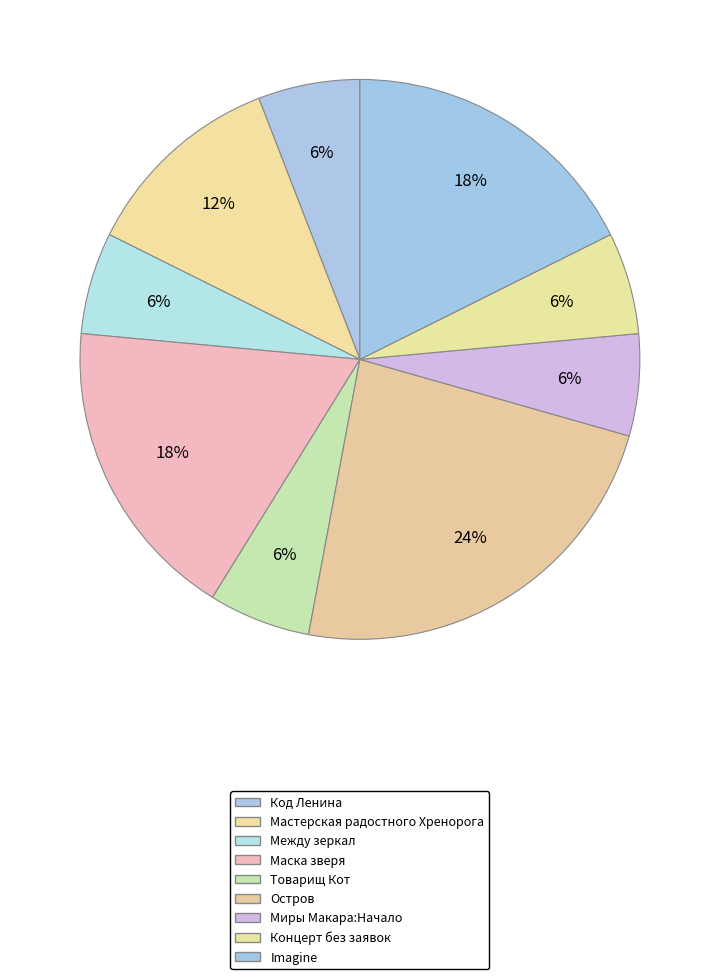

How many slices are in this pie chart?

9